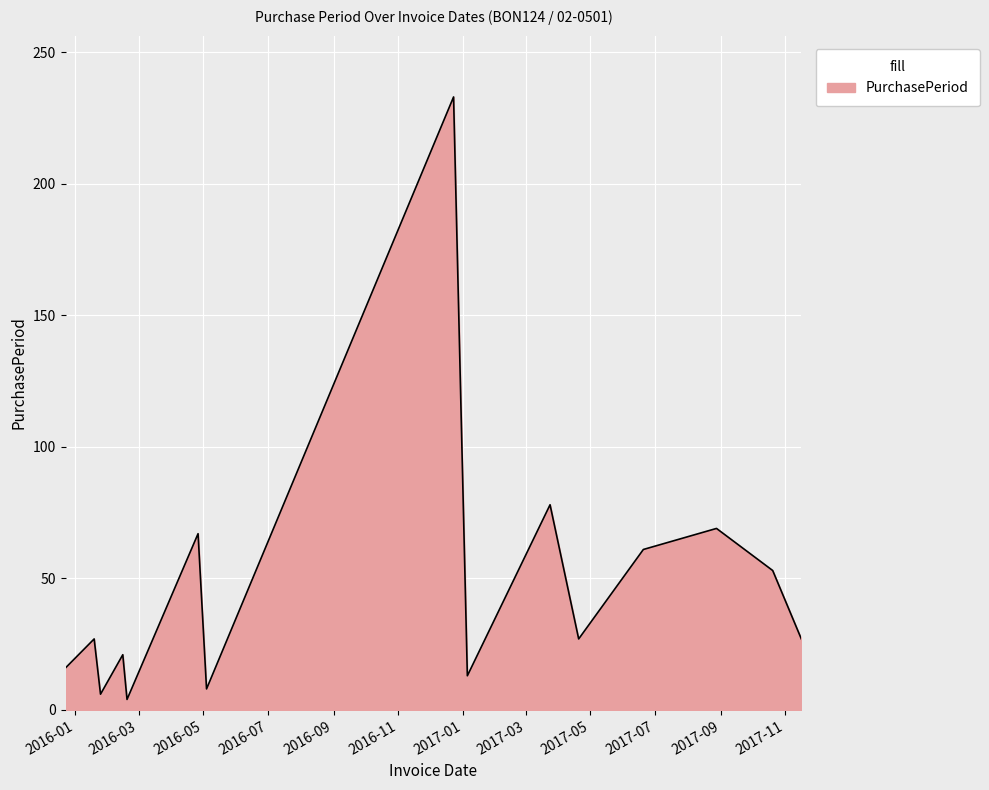

What is the greatest value displayed?

233